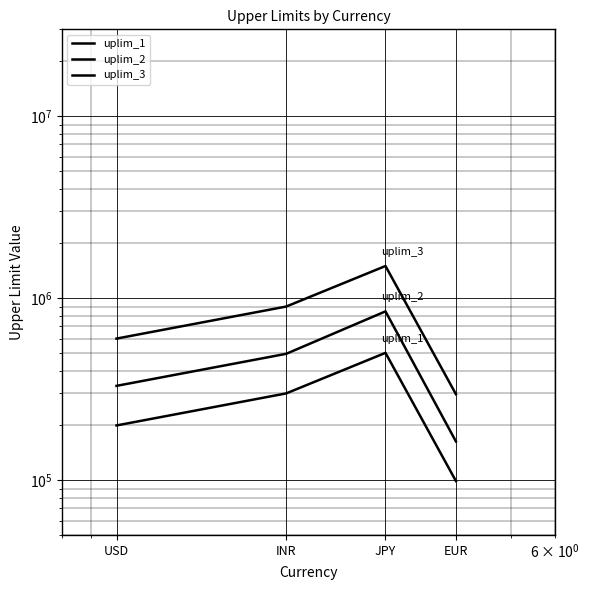

Read the uplim_2 value at EUR, to the nearest 50.

163350